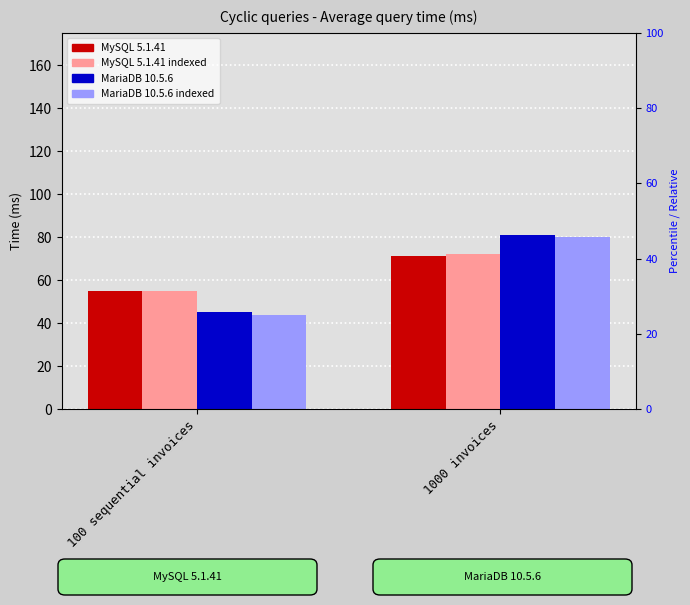

What is the total value across all series at 1000 invoices?

304